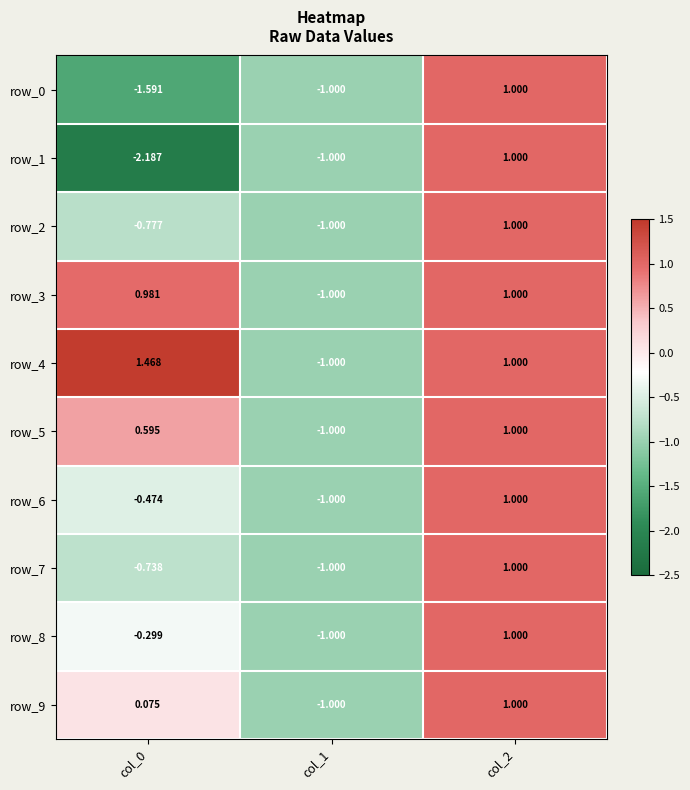

How many values in row_9 are above zero?

2